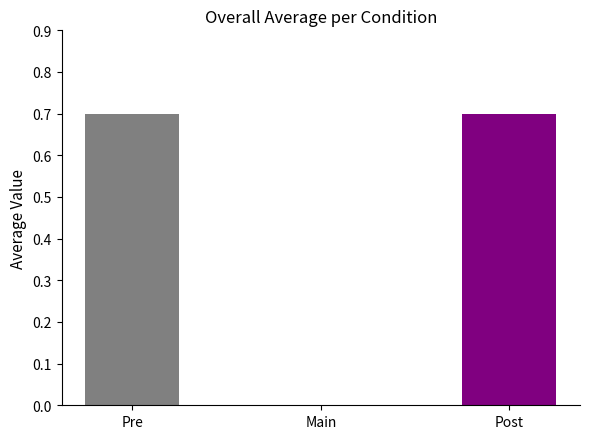

What is the label of the 1st bar from the right?

Post